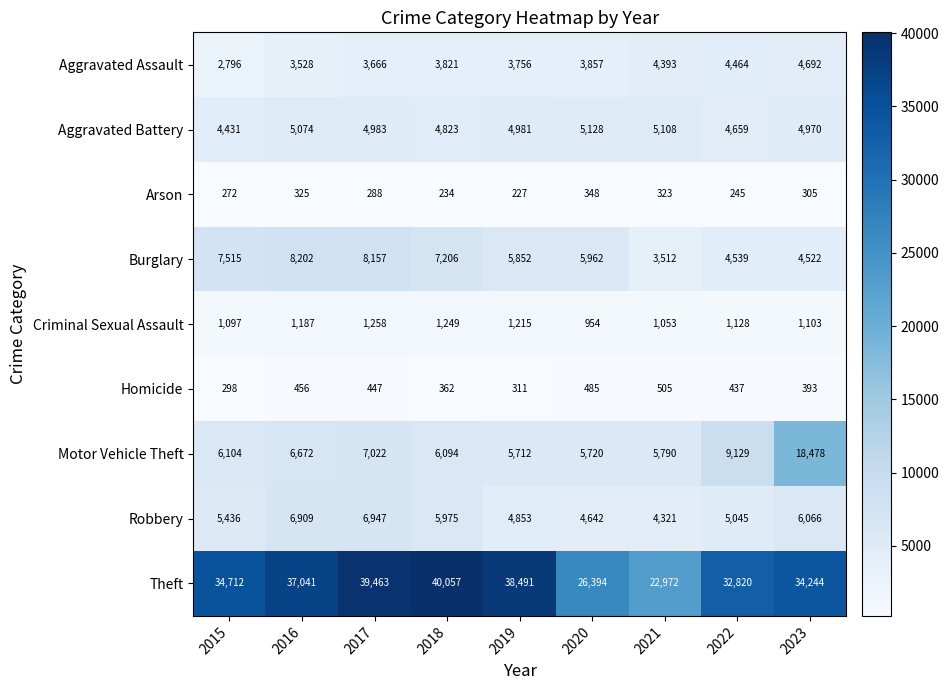

What is the difference between the second highest and minimum values in the Burglary series?

4645